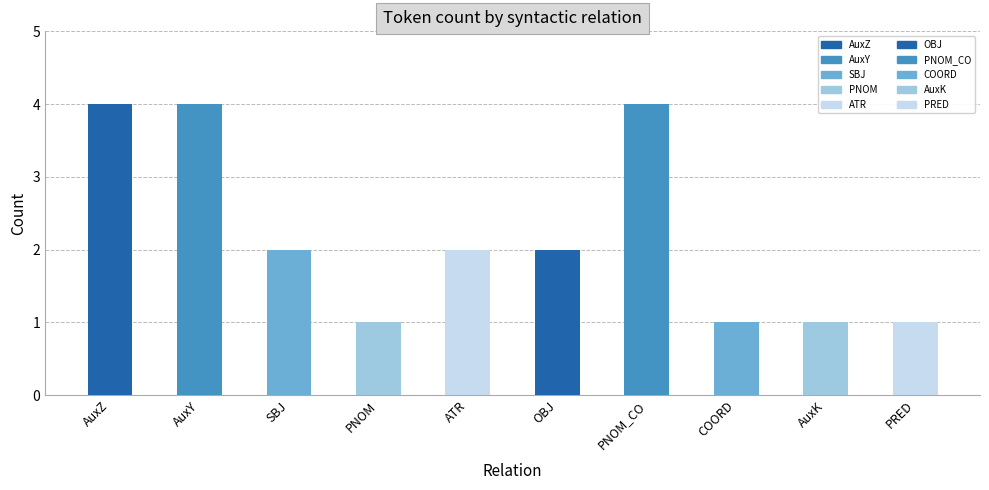

Read the value at COORD.

1